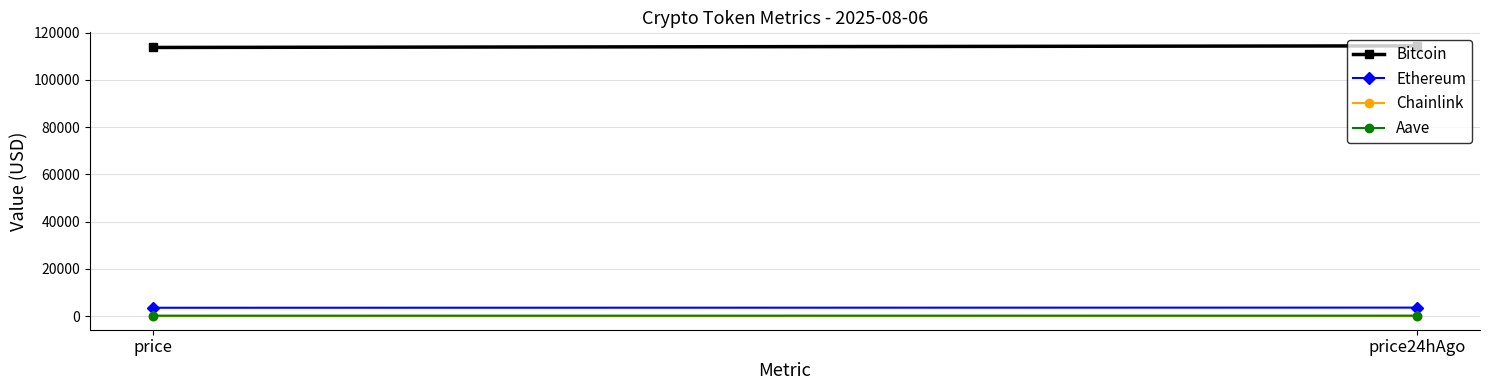

What is the difference between the highest and lowest values at price24hAgo?

114380.2